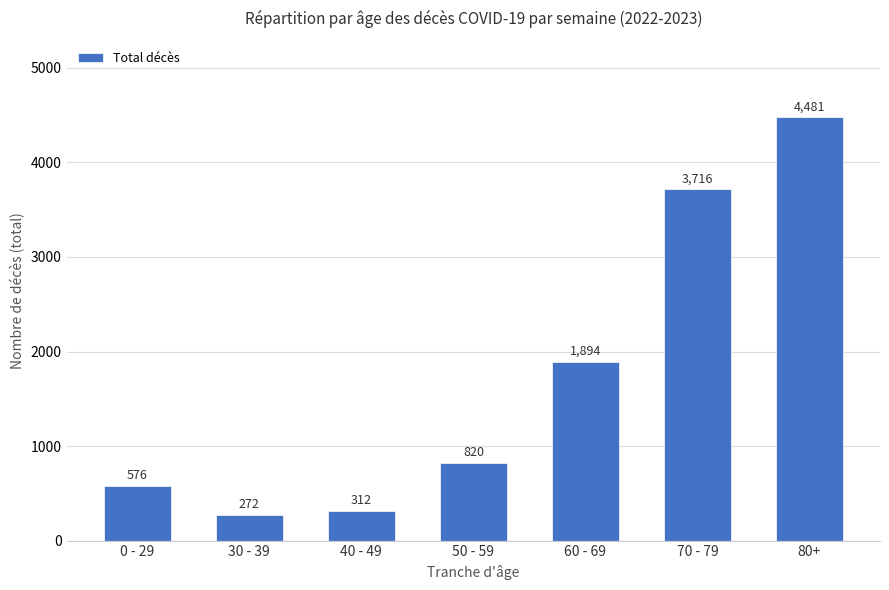

What position from the left is 0 - 29?

1